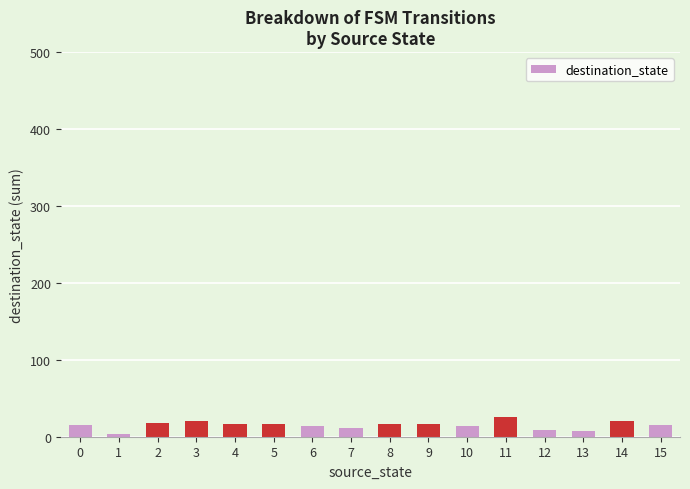

True or false: the data shows 14 at 10.

True